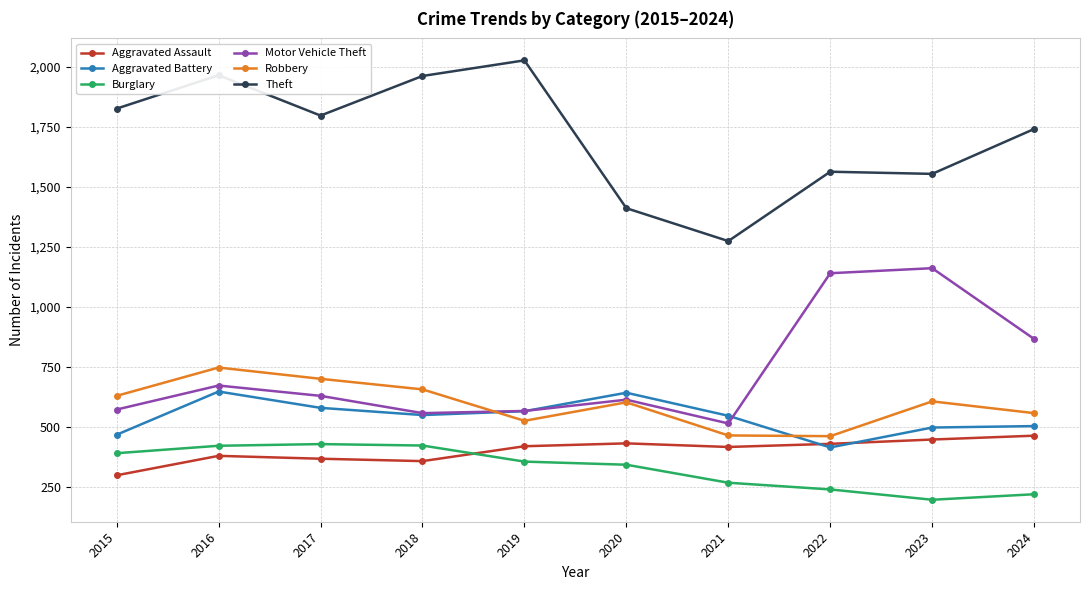

Is this an area chart (filled region under the line)?

No